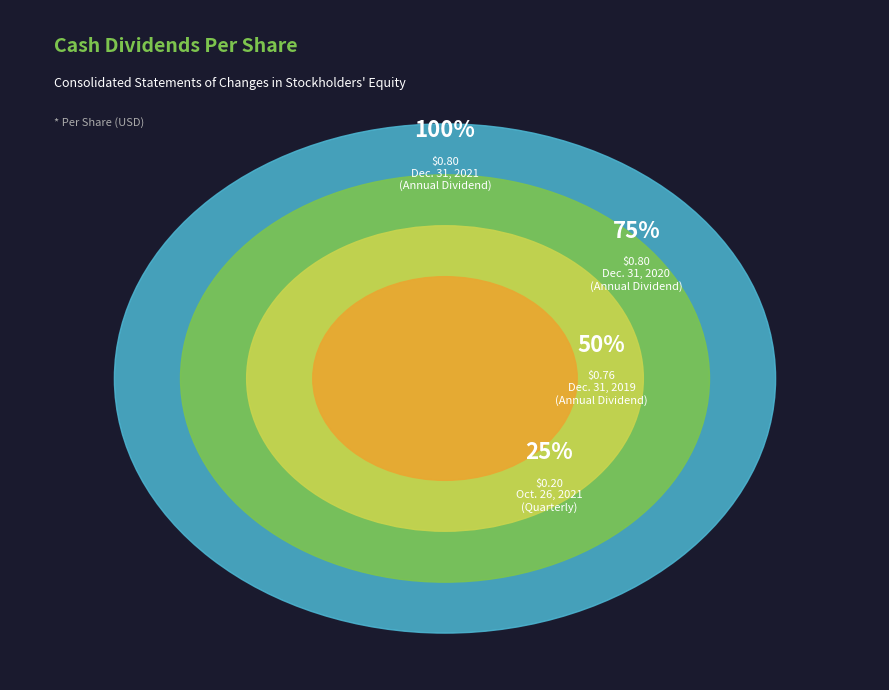

Count the number of slices in the pie.

4